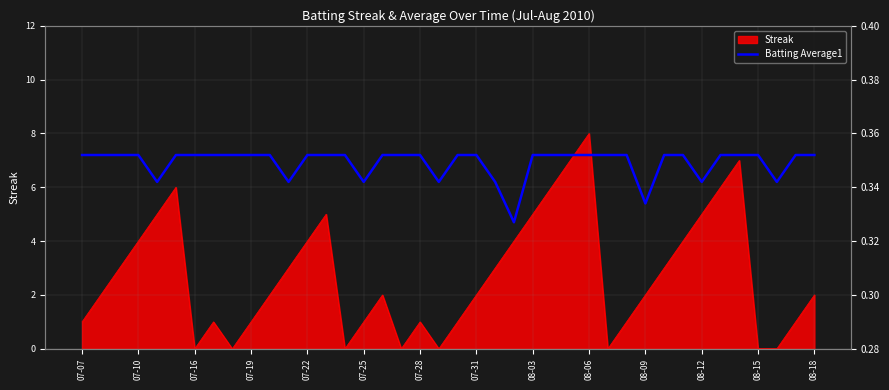

True or false: Streak has a value of 8 at 08-06.

True